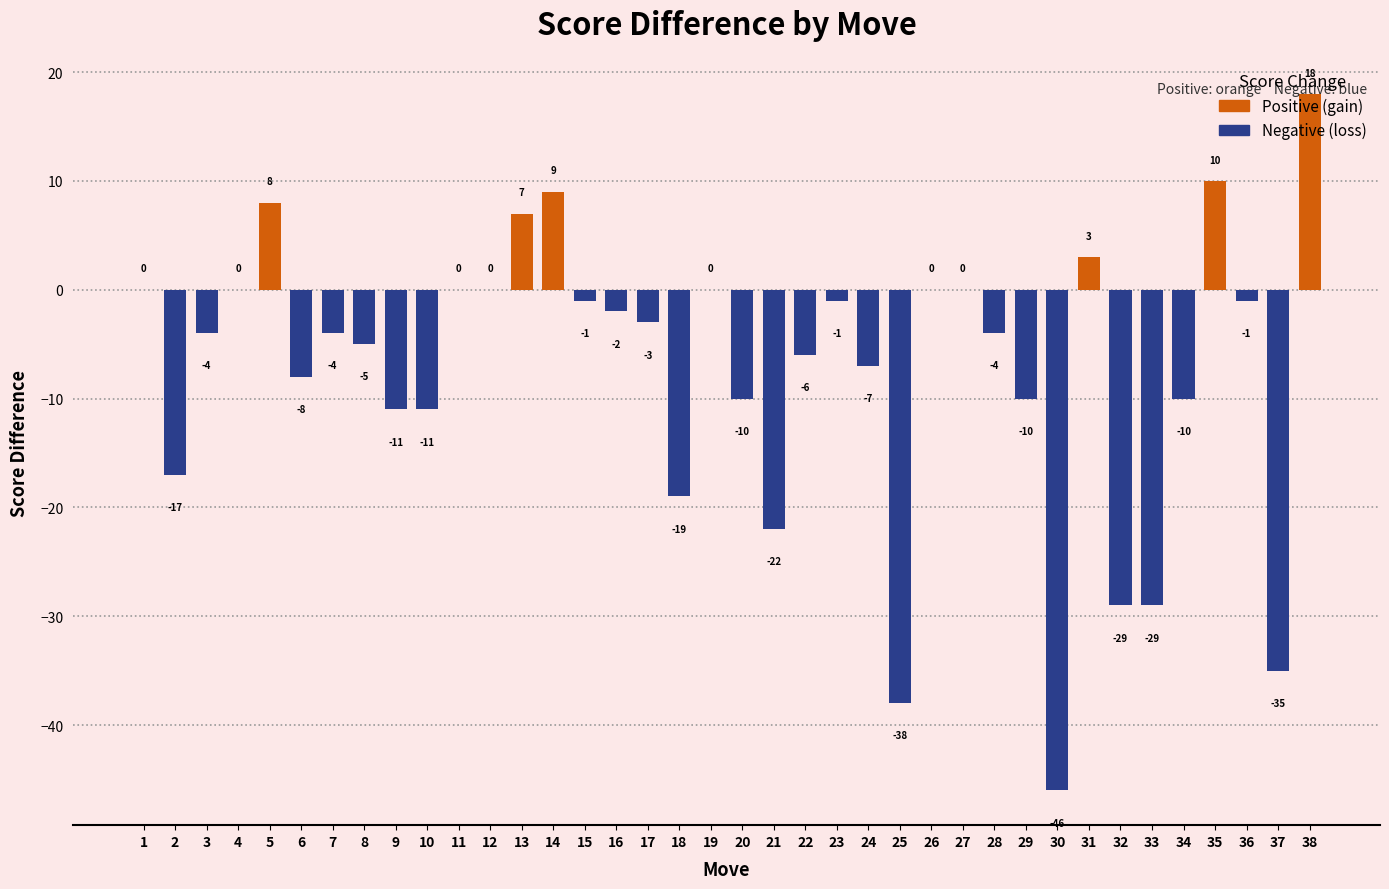

What is the sum of all values?

-278